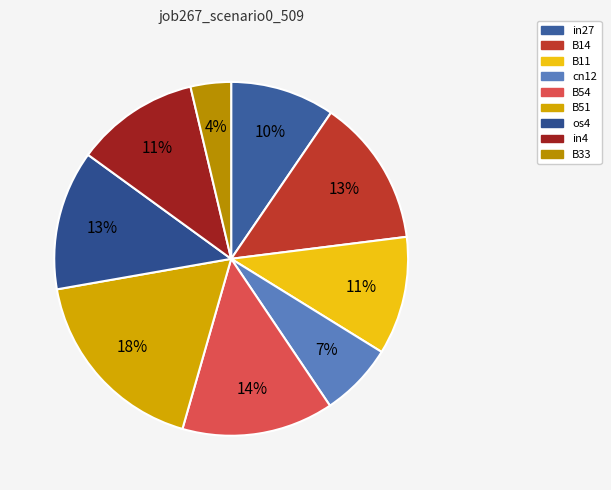

Count the number of slices in the pie.

9